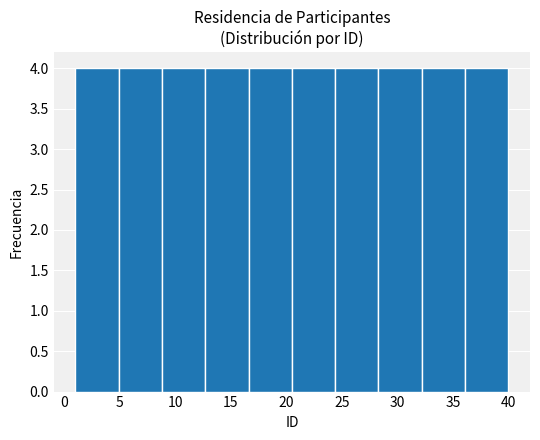

Reading left to right, list every bar in this chart as the range it spans on the x-axis followed by its height. Neither the bar edges nor the heights are printed on the chart, so give them approximately, as read against the axes.

1.0 to 4.9: 4
4.9 to 8.8: 4
8.8 to 12.7: 4
12.7 to 16.6: 4
16.6 to 20.5: 4
20.5 to 24.4: 4
24.4 to 28.3: 4
28.3 to 32.2: 4
32.2 to 36.1: 4
36.1 to 40.0: 4